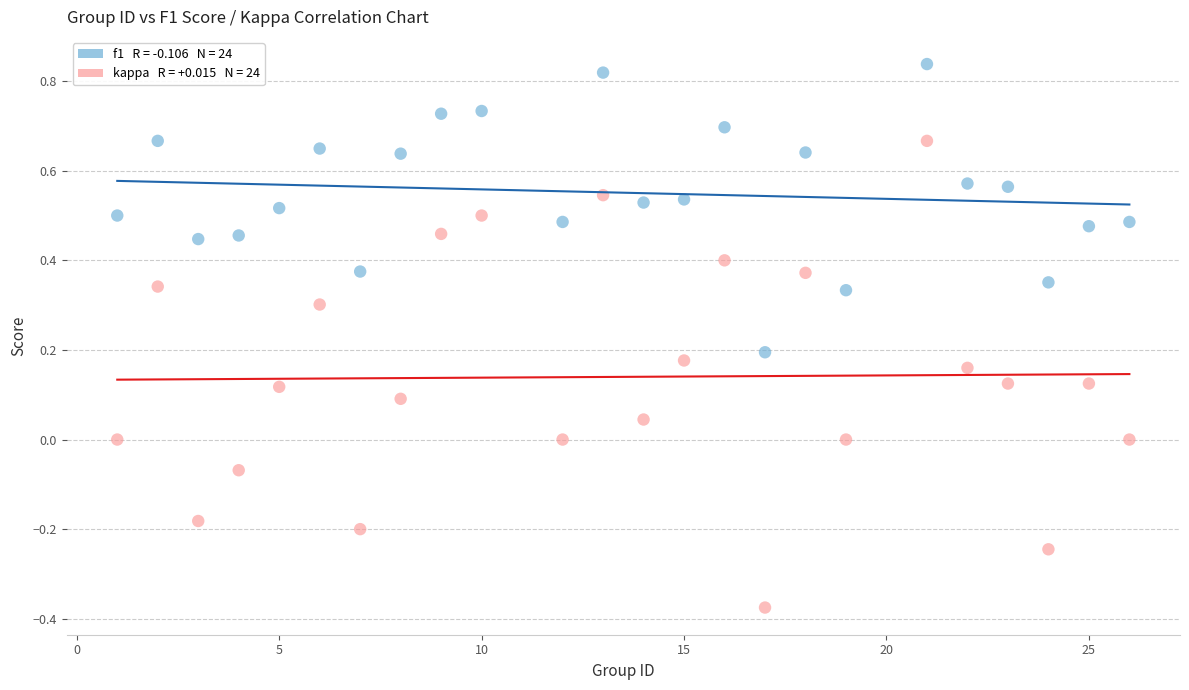

Across all data points, what is the range of Y values (max minus min)?

1.2